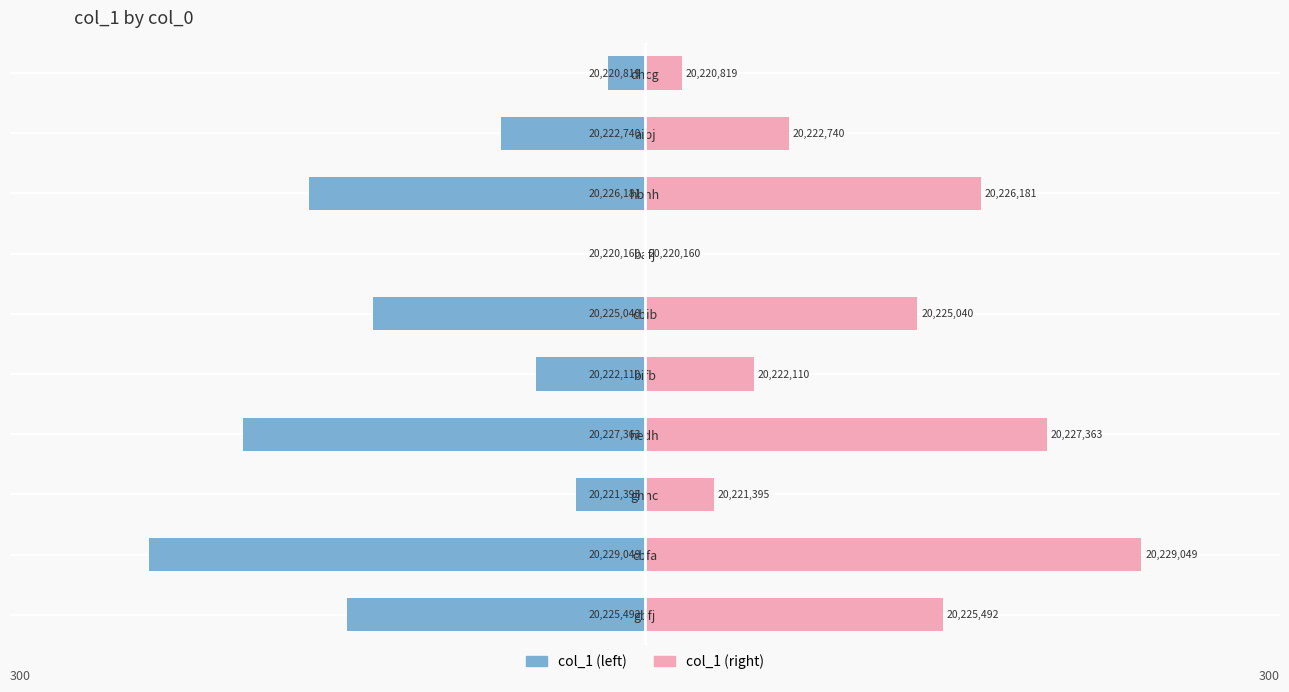

Which series has the widest spread of values?

col_1 (left)